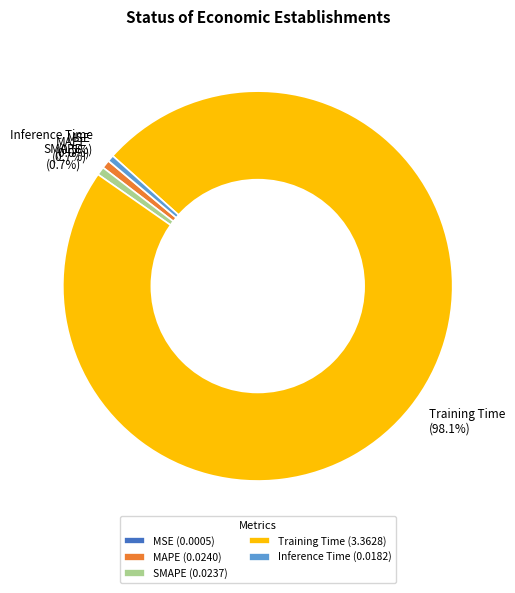

To the nearest percent, what percentage of the pie is Training Time?

98%